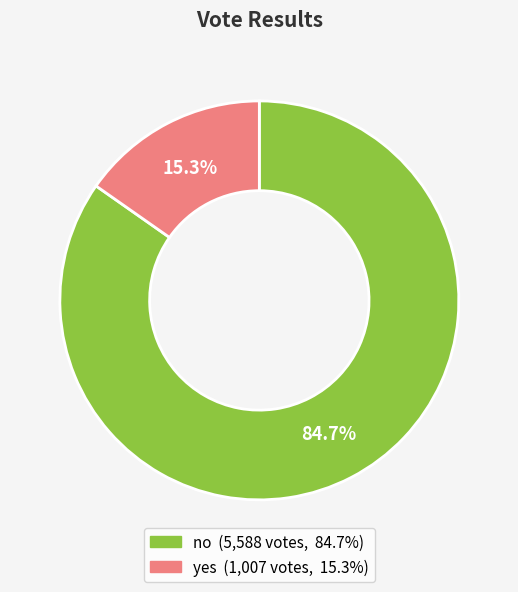

Is there any slice that represents more than half of the pie?

Yes